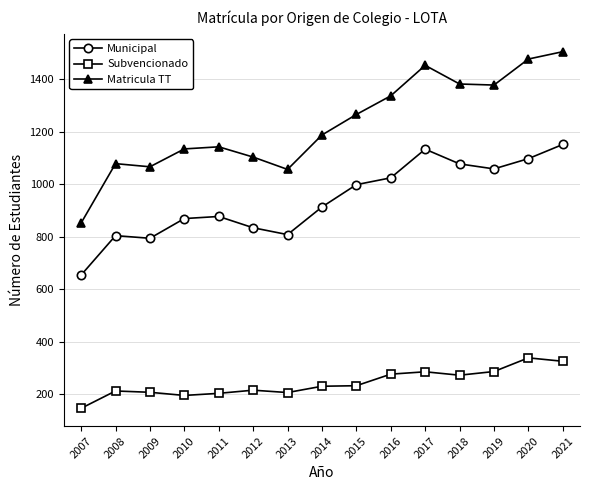

True or false: Subvencionado has more than 0 points higher than both neighbors.

True